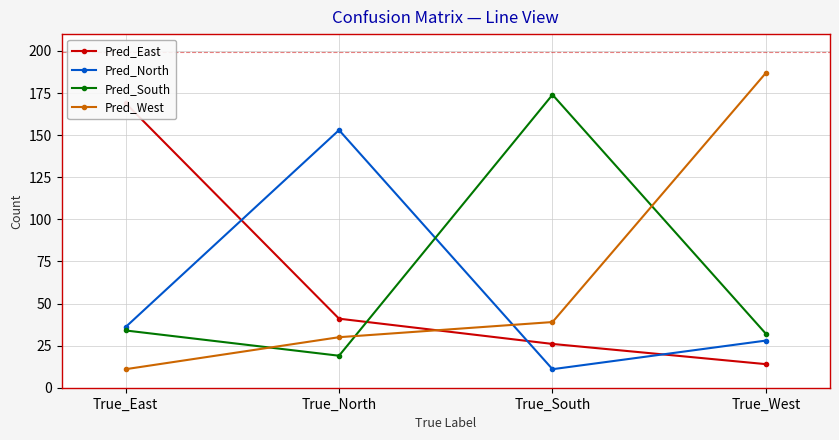

What is the highest value of the Pred_South series?

174